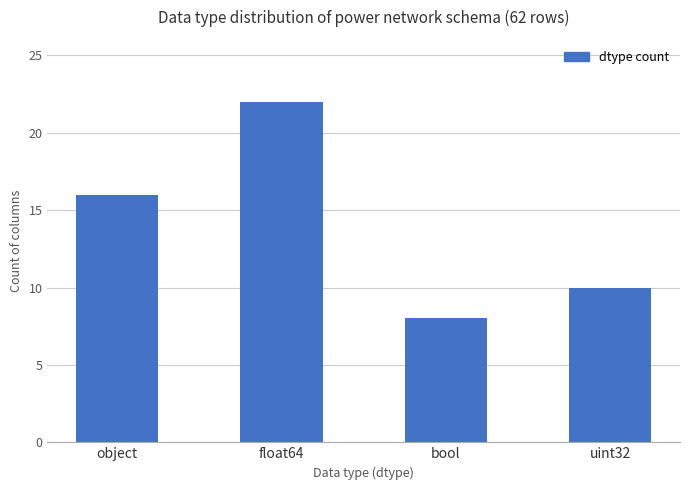

What position from the left is float64?

2